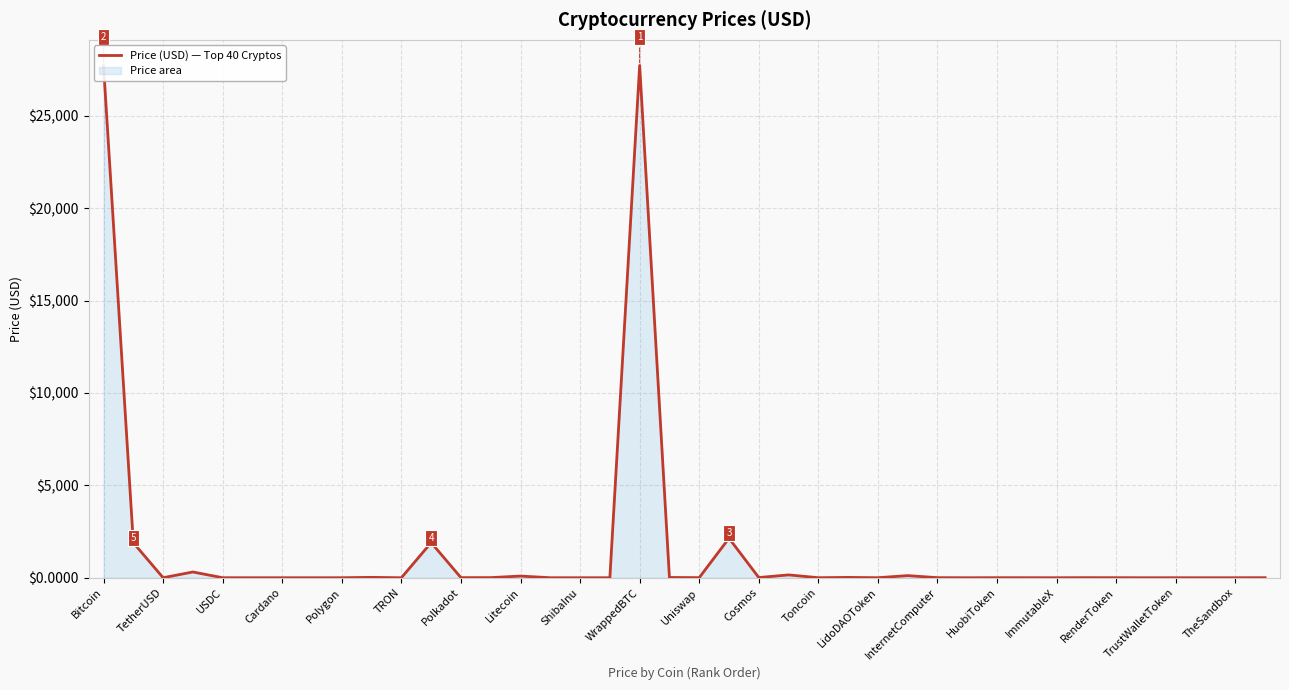

Reading left to right, list all the values displayed in this chart.

27716.3	1894.1	1.0	312.1	1.0	0.5	0.4	0.1	0.9	20.6	0.1	1901.1	5.5	6.6	91.3	1.0	0.0	1.0	27728.1	14.5	5.1	2137.6	10.7	154.1	1.9	18.4	2.2	115.3	4.9	0.1	3.2	1.2	0.8	4.6	2.6	0.0	1.1	0.1	0.5	3.0